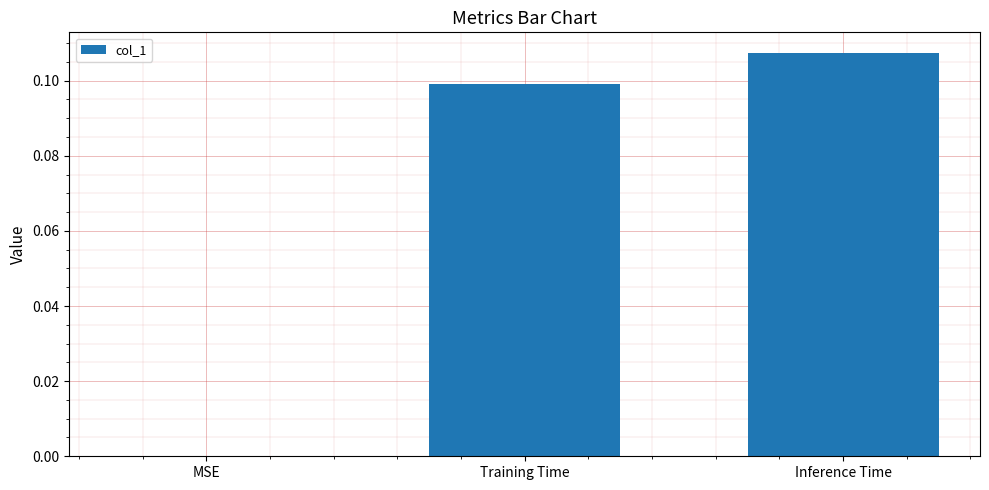

The chart shows a value of 0.2 at Inference Time. True or false?

False